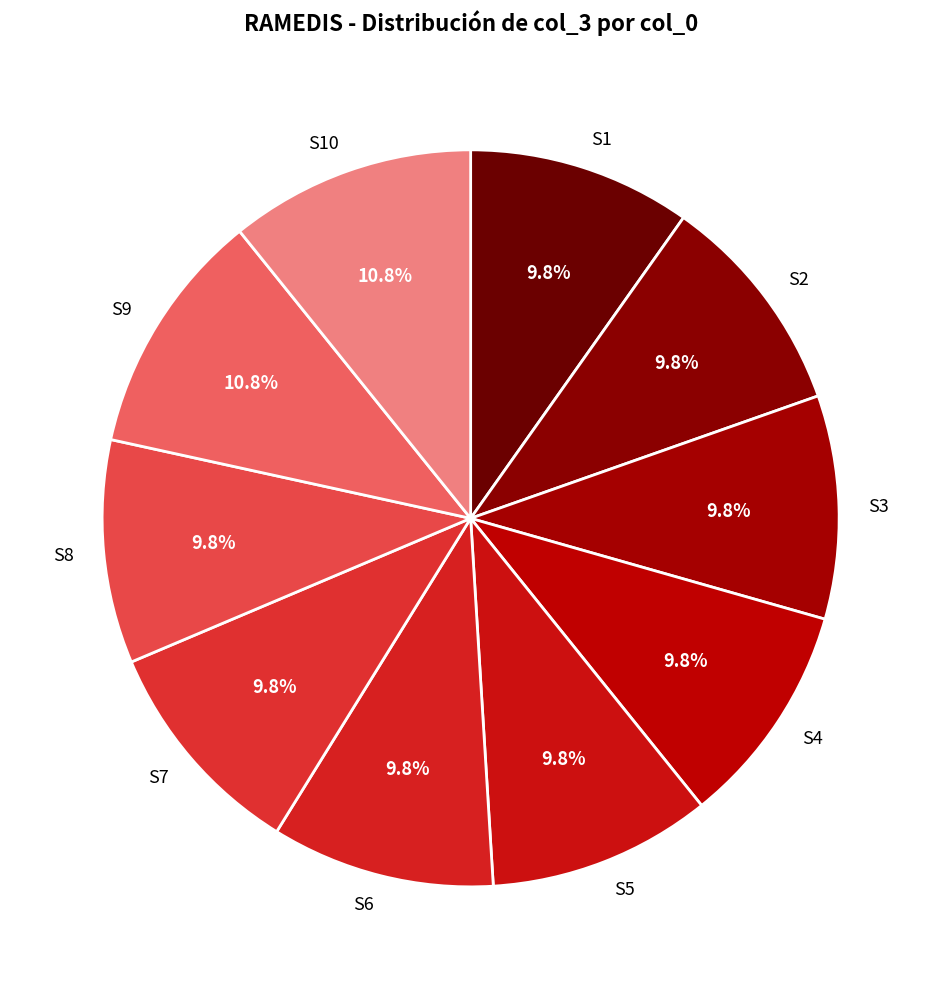

Is S9 the majority of the pie?

No